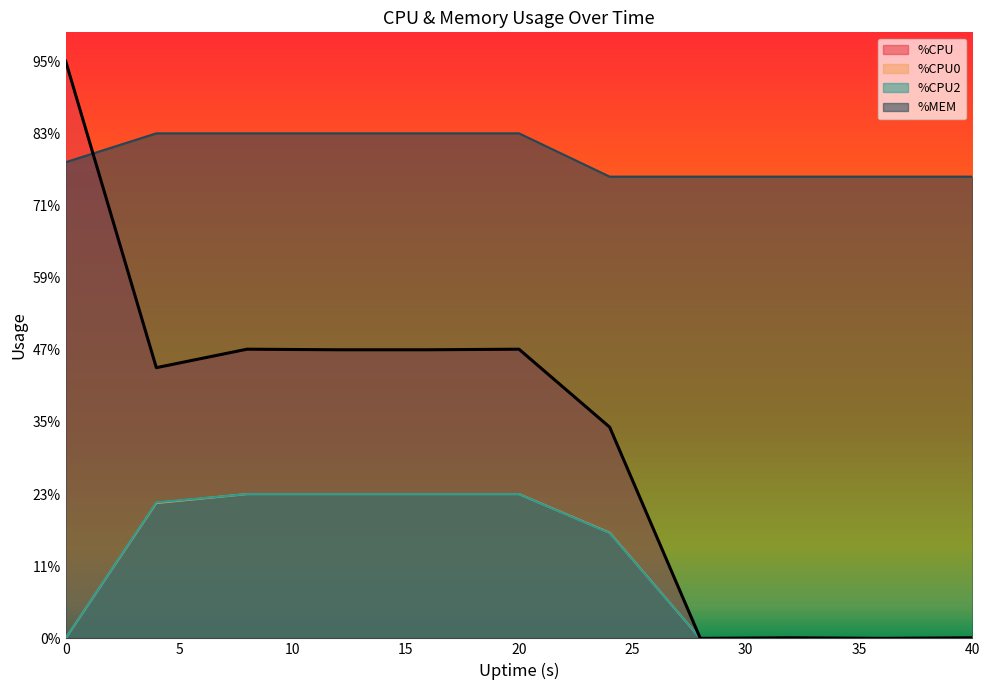

Does the chart display data point markers on the line(s)?

No